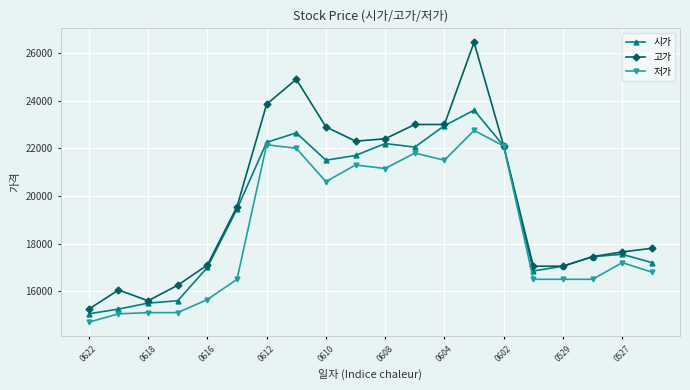

What is the sum of all 고가 values?

397700